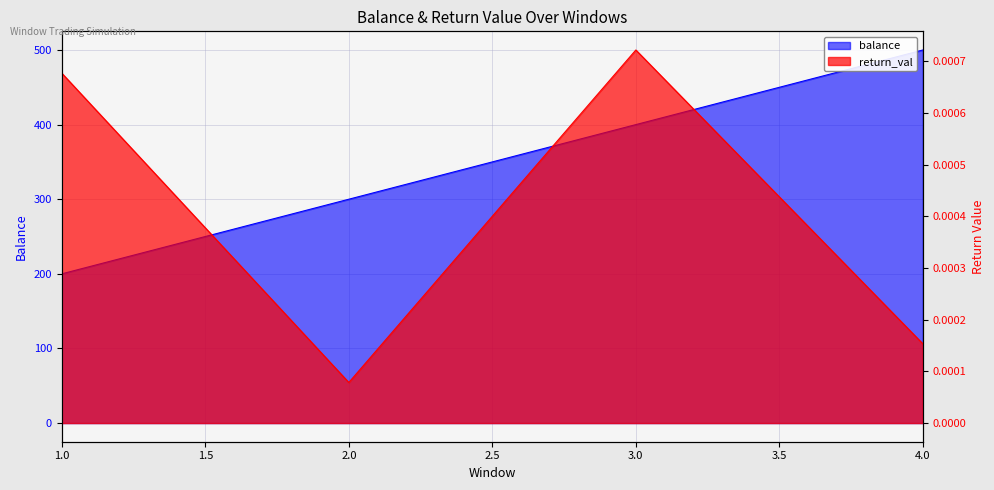

Rank the series at 3 from lowest to highest value.

return_val, balance